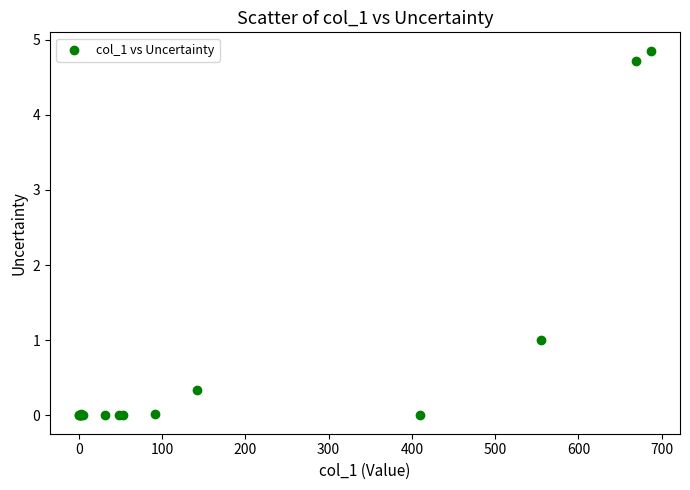

What Y value in the scatter plot is closest to 2?

1.0